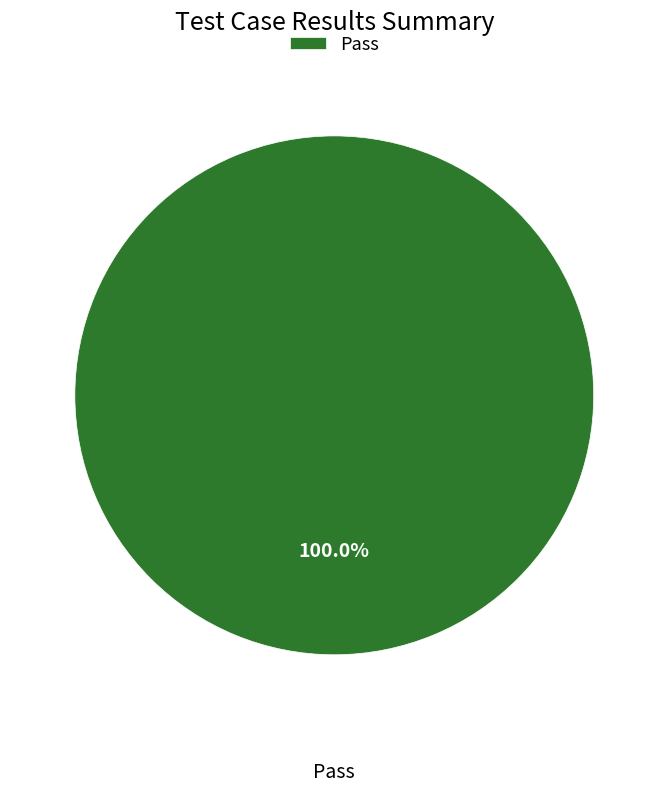

Rank the categories by value from lowest to highest.

Pass